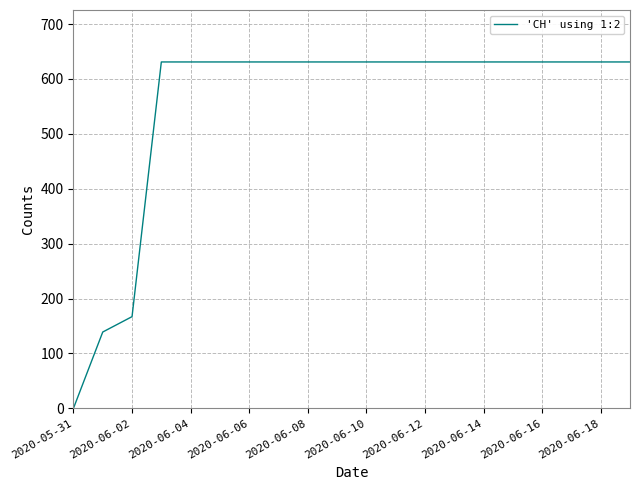

What is the maximum value shown in the chart?

631